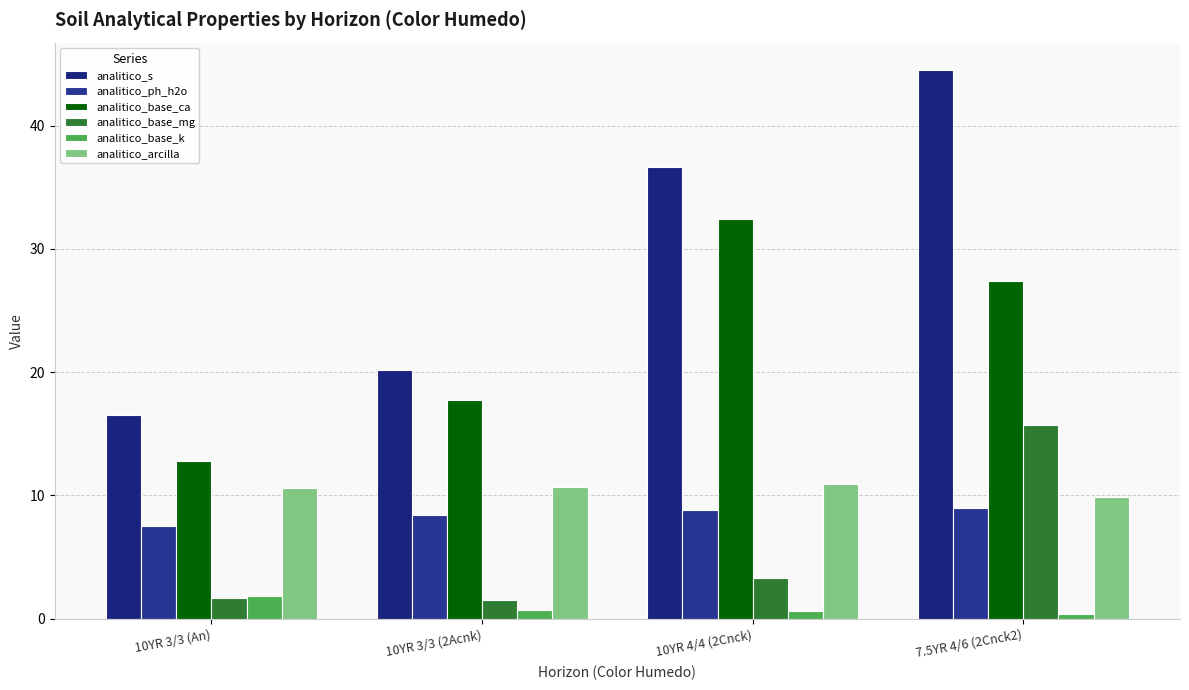

At how many categories does at least one series exceed 44?

1